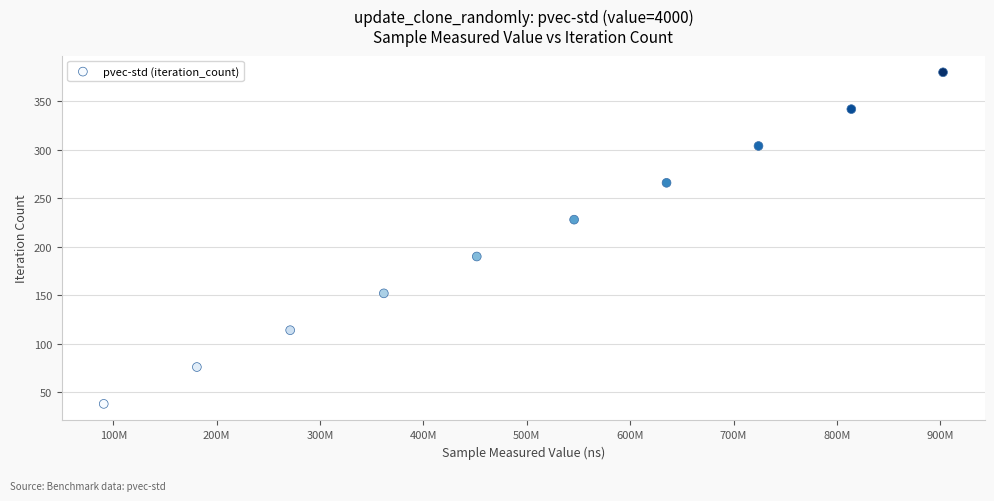

What is the average X value?

497711778